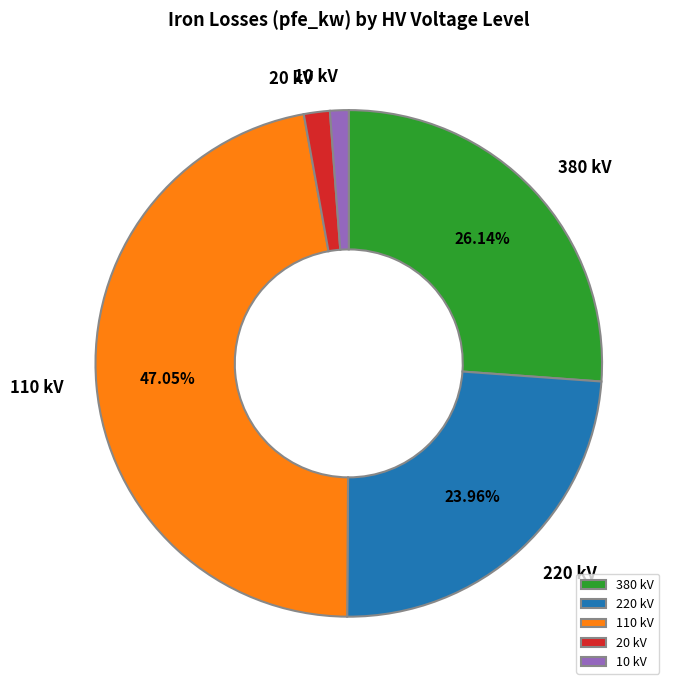

What is the ratio of the value at 110 kV to the value at 380 kV?

1.8